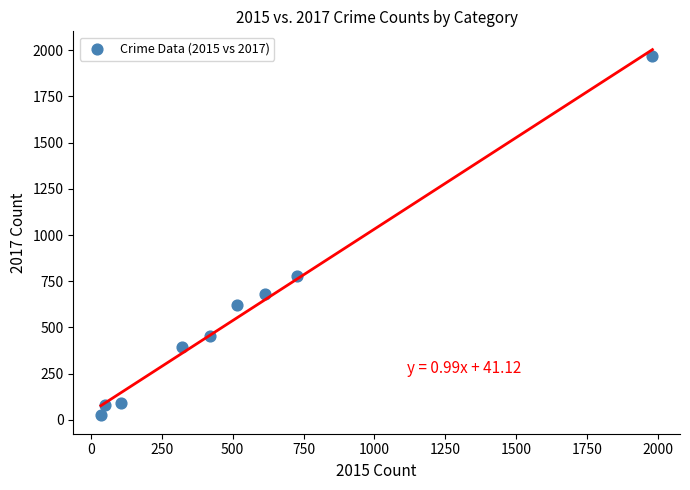

What Y value in the scatter plot is closest to 995?

780